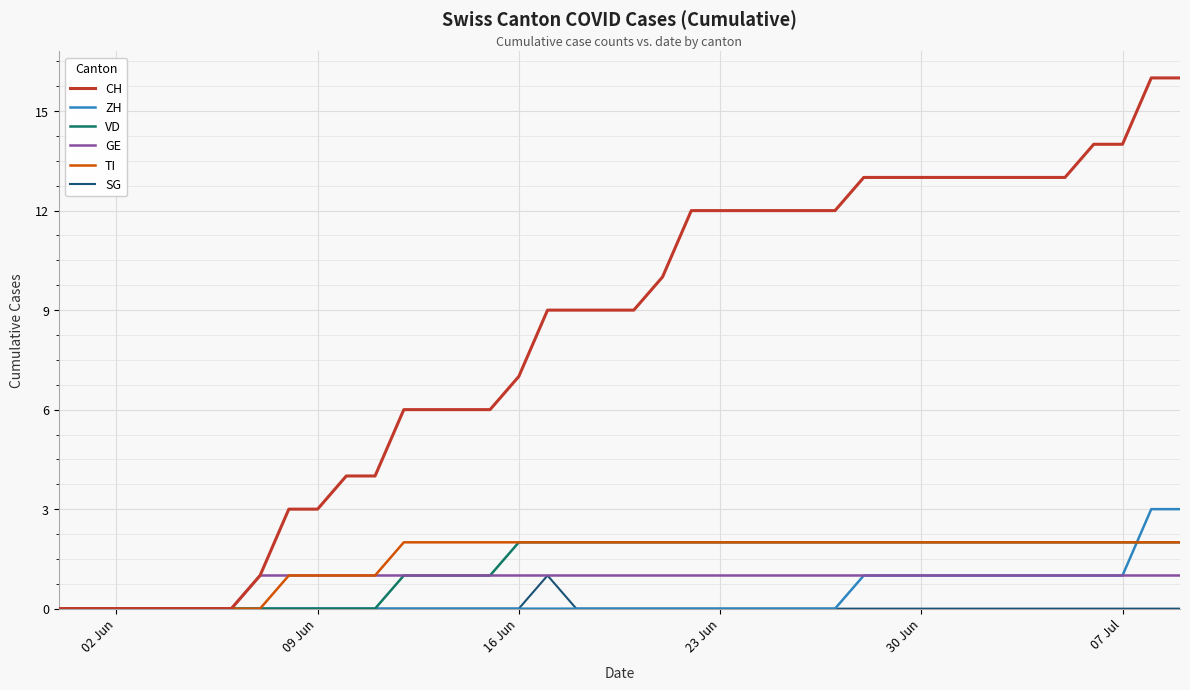

Which series has the largest range (max minus min)?

CH